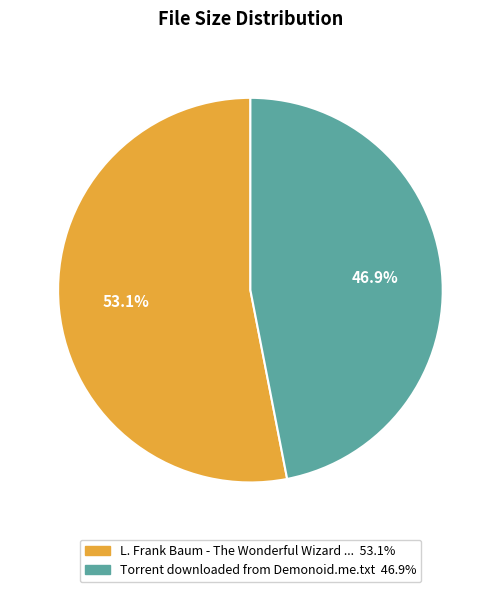

How many slices are in this pie chart?

2